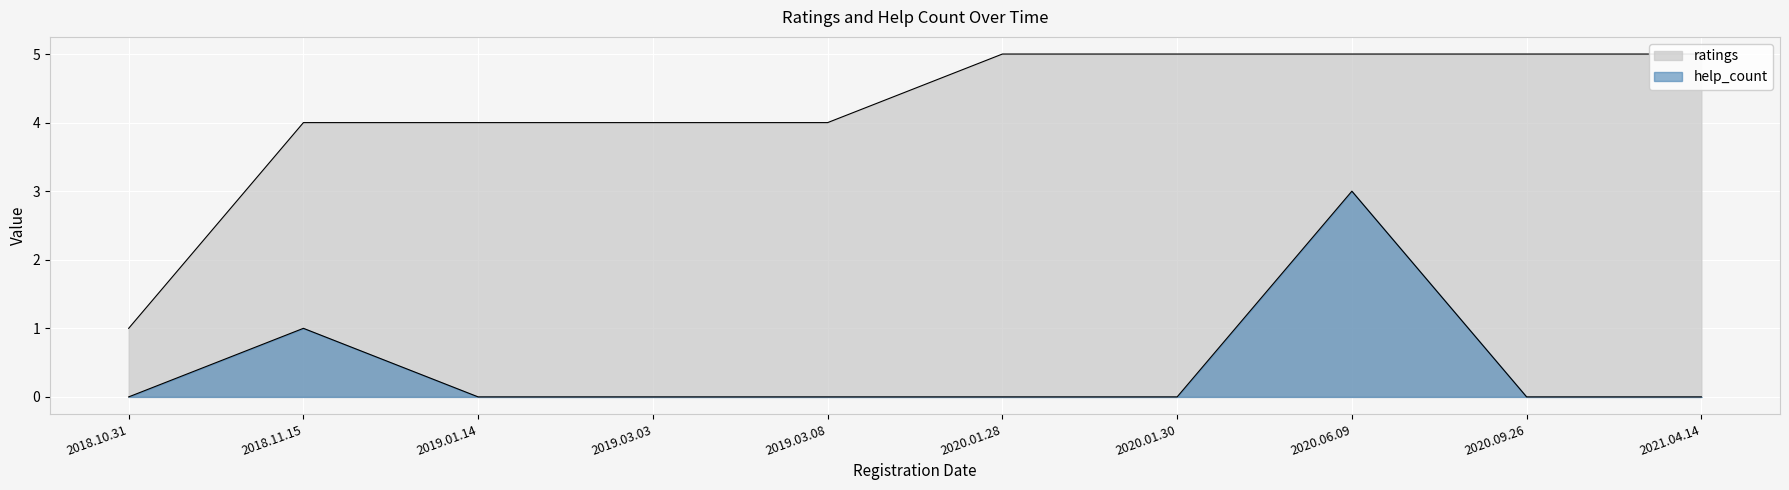

Count the ratings values in the range 4 to 5.

9